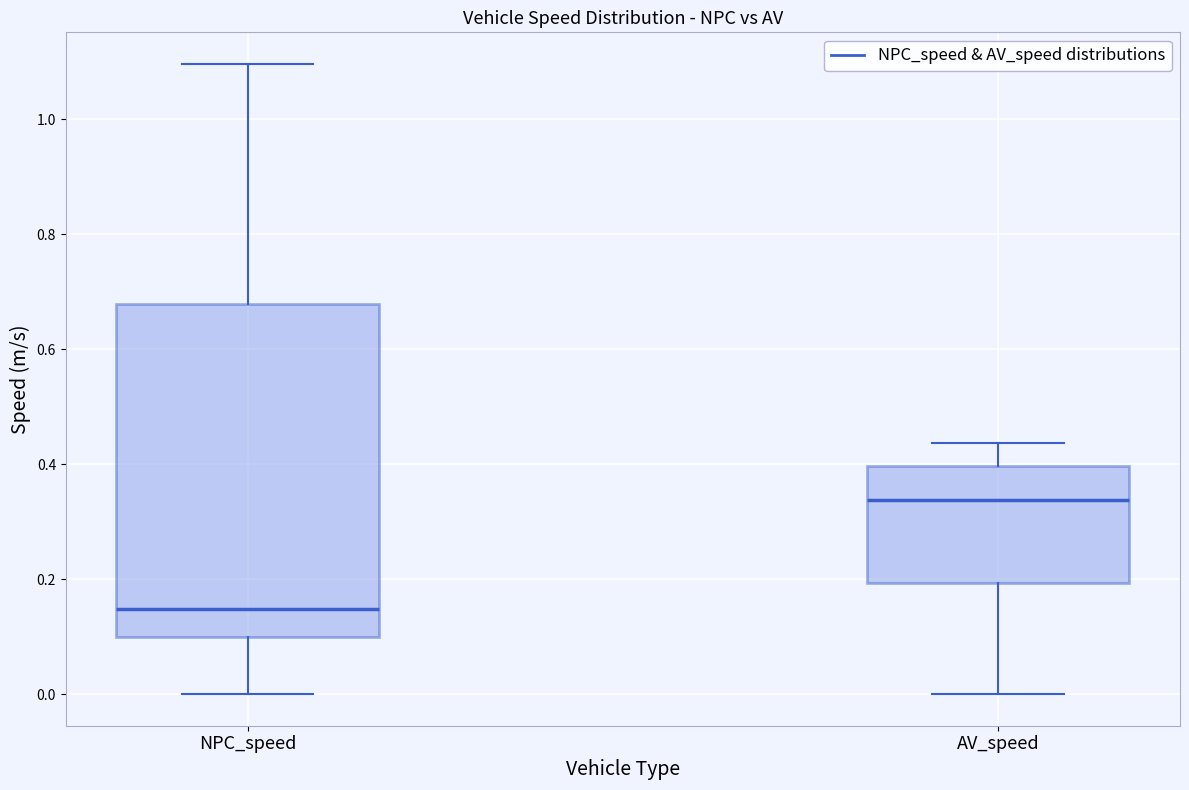

Reading left to right, transcribe this box plot: for each box, give where its median line is, the range the box spans, and where its two whiskers end, as read against the y-axis. The values are not printed on the chart, so give them approximately, as read against the axis.

NPC_speed: median 0.14, box 0.10 to 0.68, whiskers 0.00 to 1.10
AV_speed: median 0.34, box 0.20 to 0.40, whiskers 0.00 to 0.44